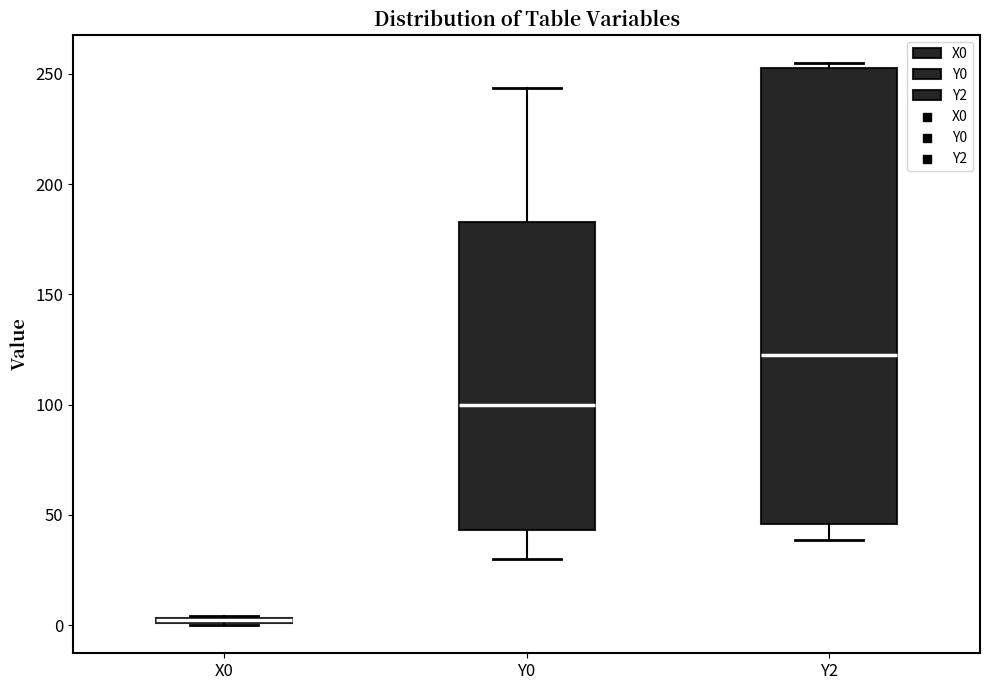

Which box is the tallest, from its lower edge to its upper edge?

Y2